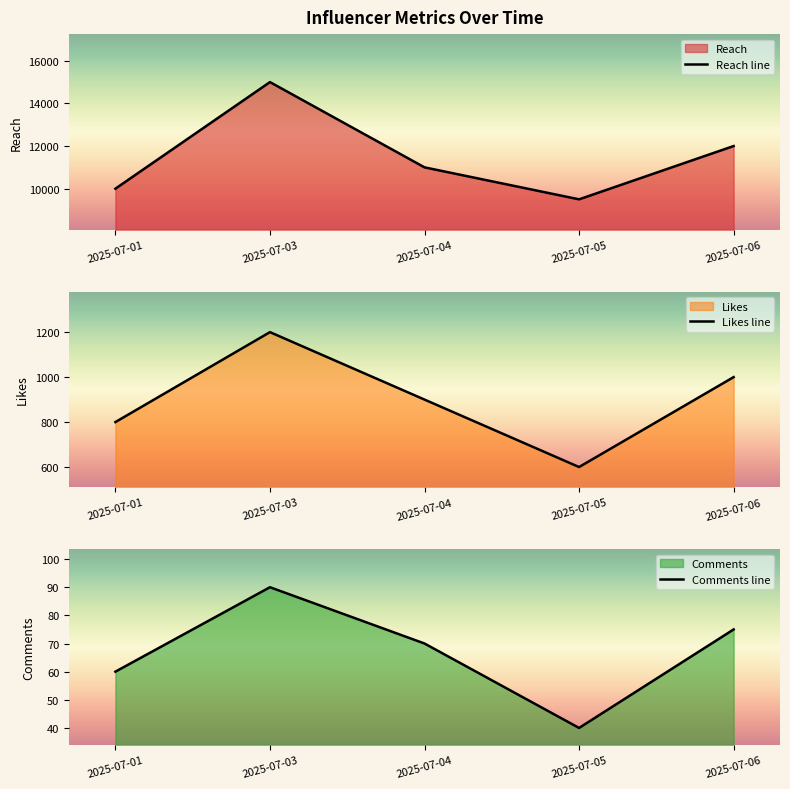

What is the sum of all Reach line values?

57500